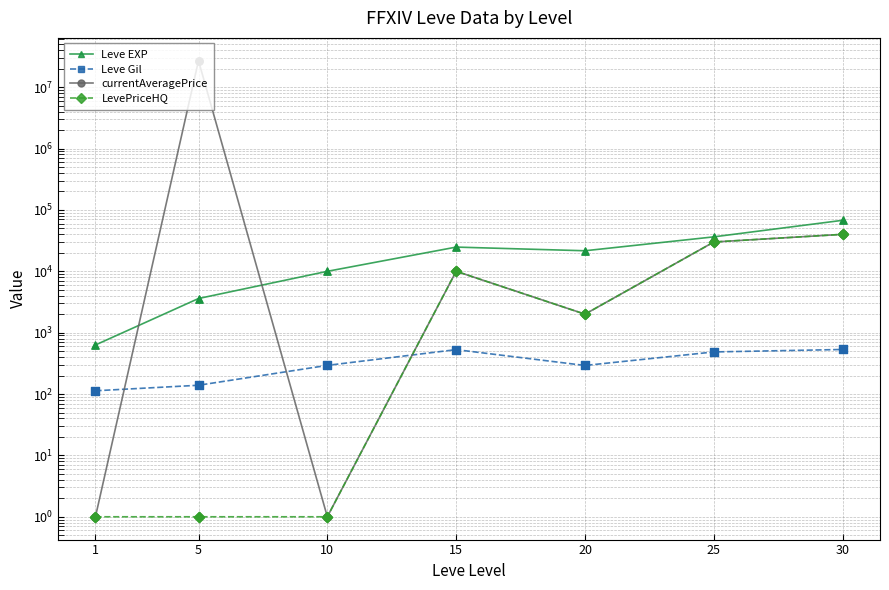

Which series contains the lowest Y value?

currentAveragePrice